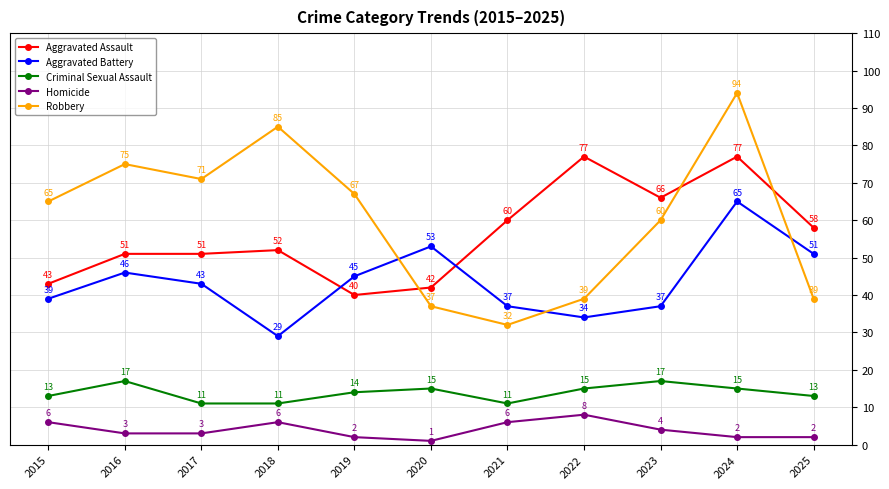

At which category does the chart reach its minimum across all series?

2020